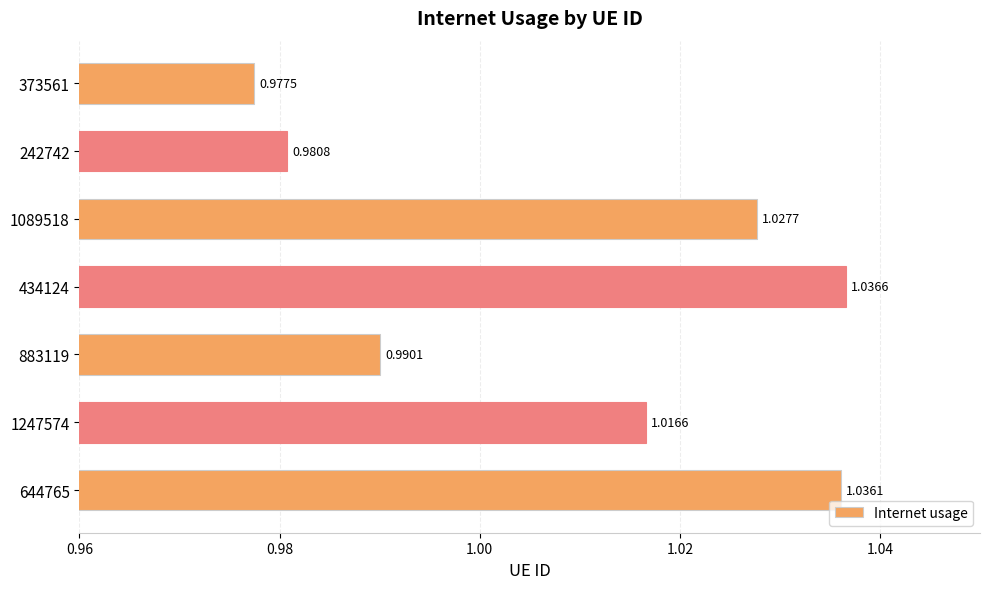

What is the sum of the values at 644765 and 883119?

2.0